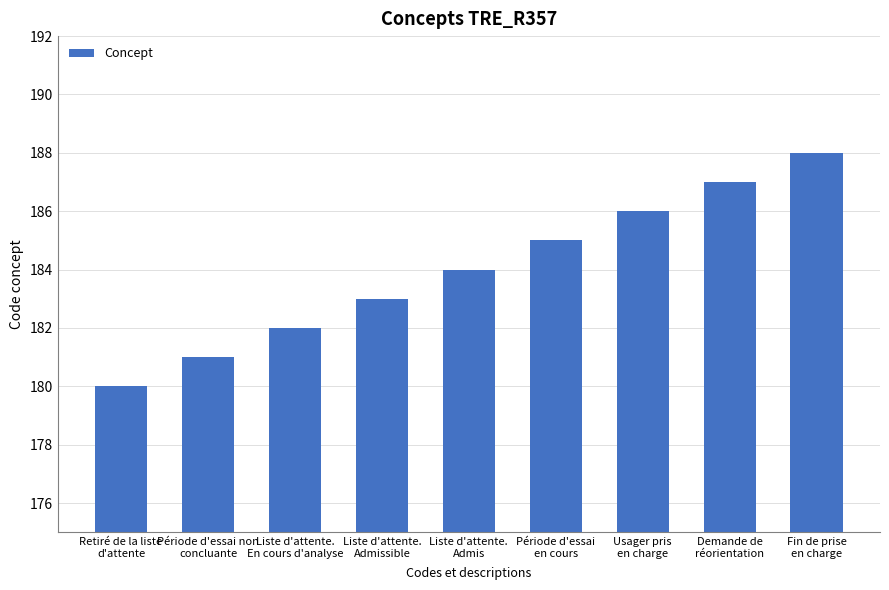

What is the value of the 2nd bar from the left?

181